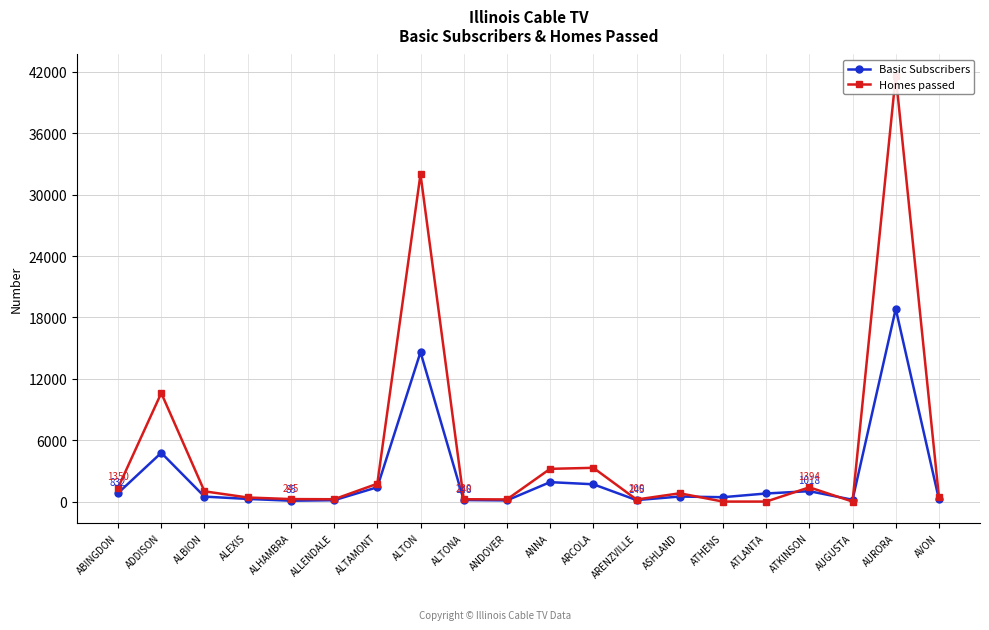

Is this an area chart (filled region under the line)?

No